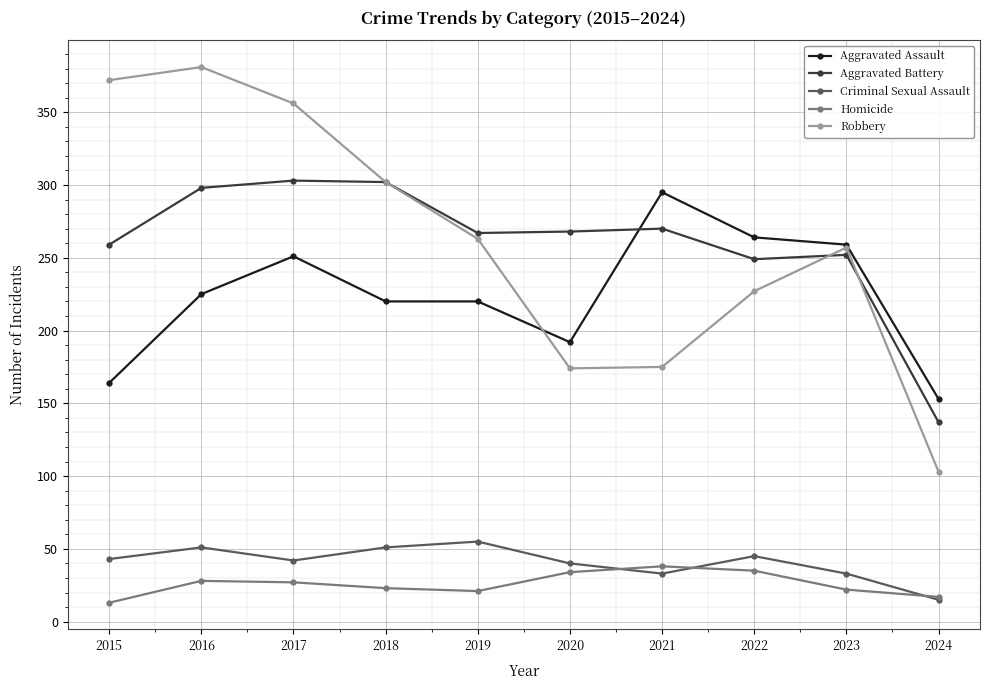

True or false: Robbery has more than 1 points higher than both neighbors.

True